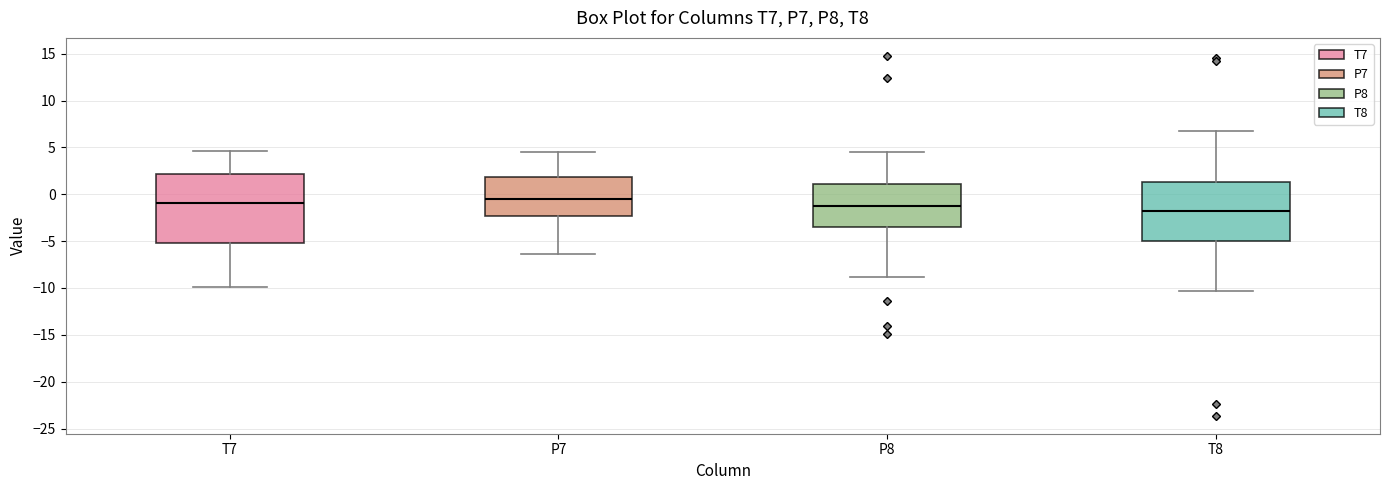

Which box is the tallest, from its lower edge to its upper edge?

T7